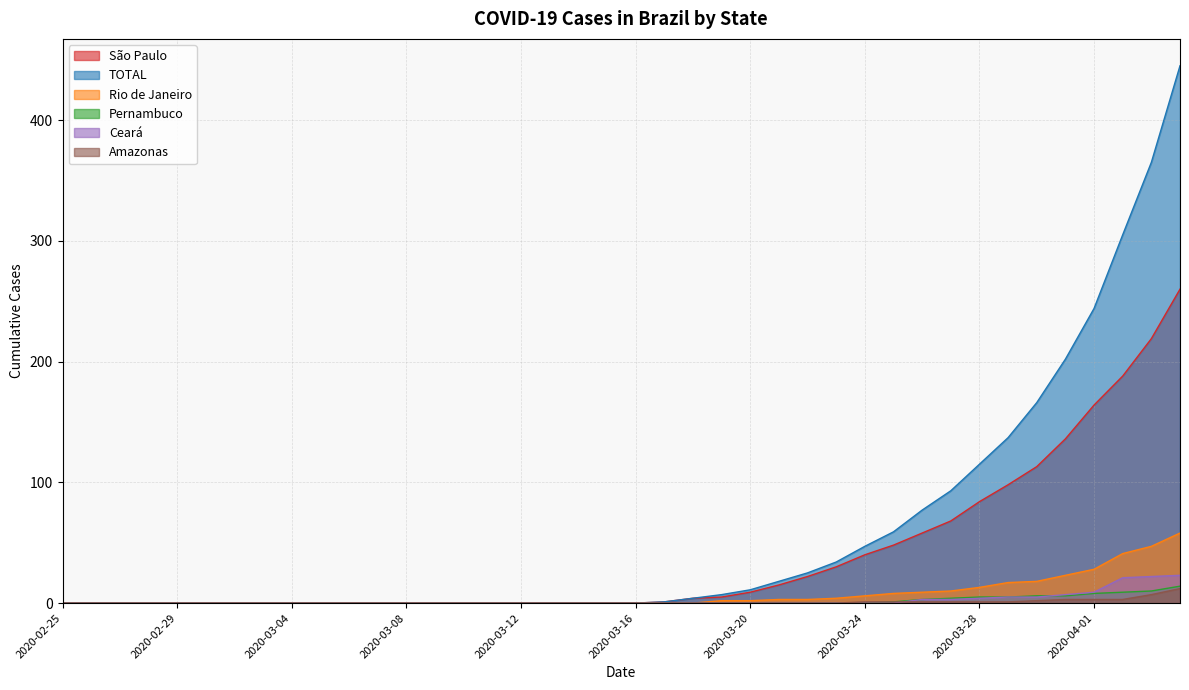

The Rio de Janeiro series shows 26 at 2020-03-12. True or false?

False